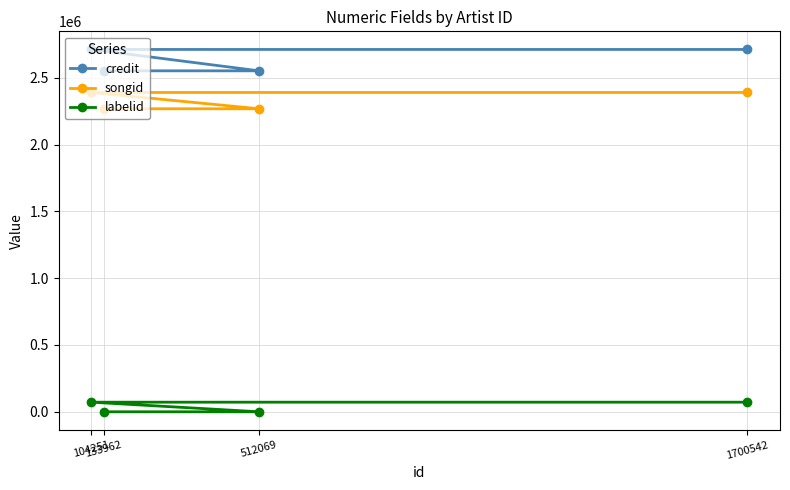

What is the lowest value of the songid series?

2267470